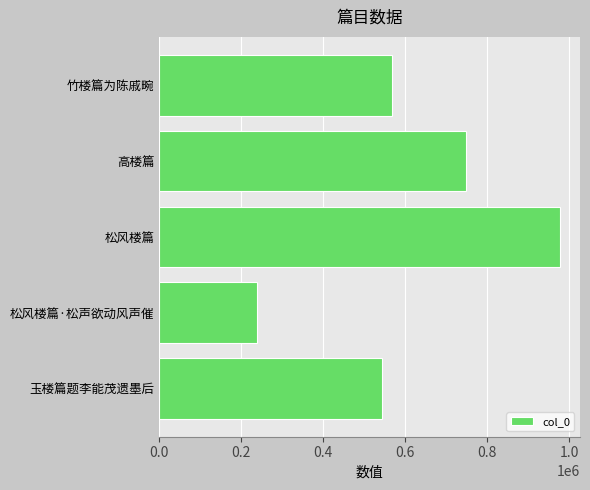

What is the minimum value shown in the chart?

238146